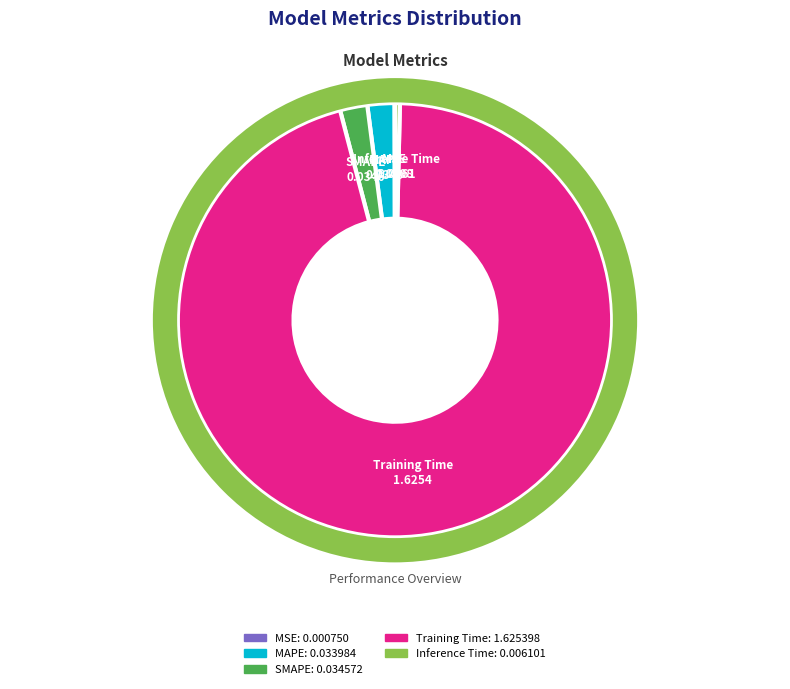

Count the number of slices in the pie.

5